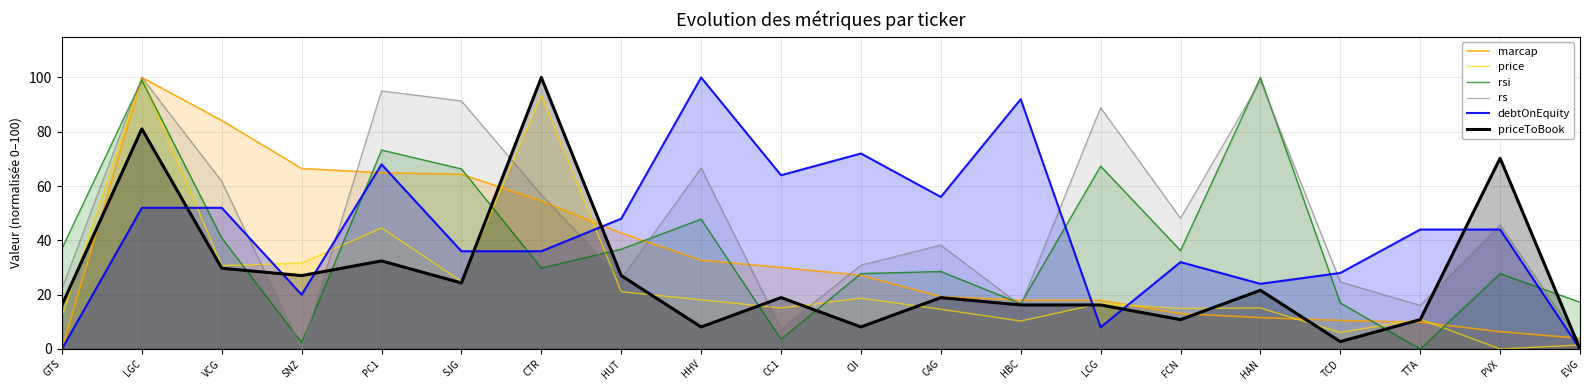

Which has a higher value, EVG or HHV?

HHV